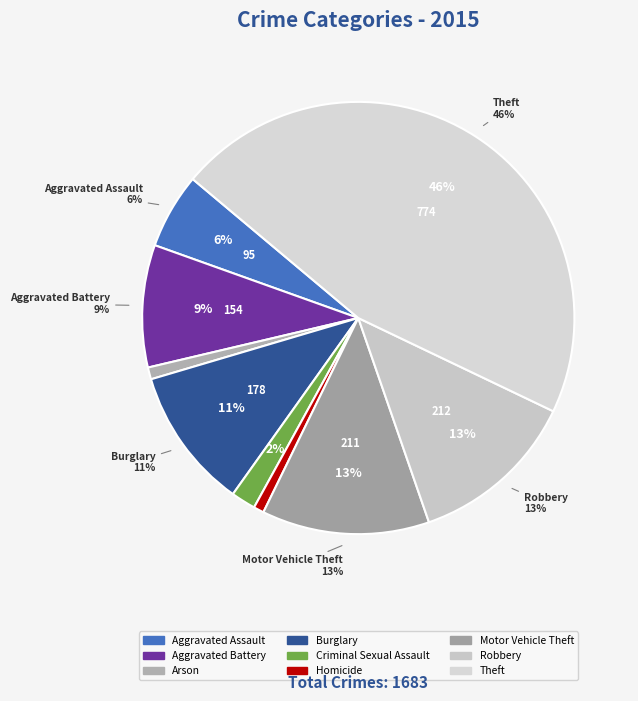

To the nearest percent, what is the difference between the largest and smallest slice percentages?

45%